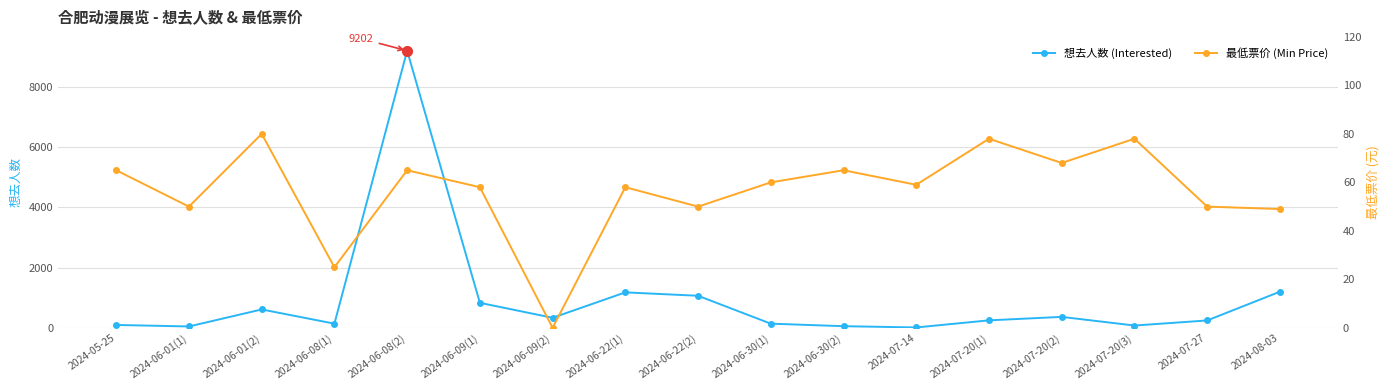

Is the value of 想去人数 (Interested) at 2024-06-22(2) greater than the value of 最低票价 (Min Price) at 2024-07-20(2)?

Yes